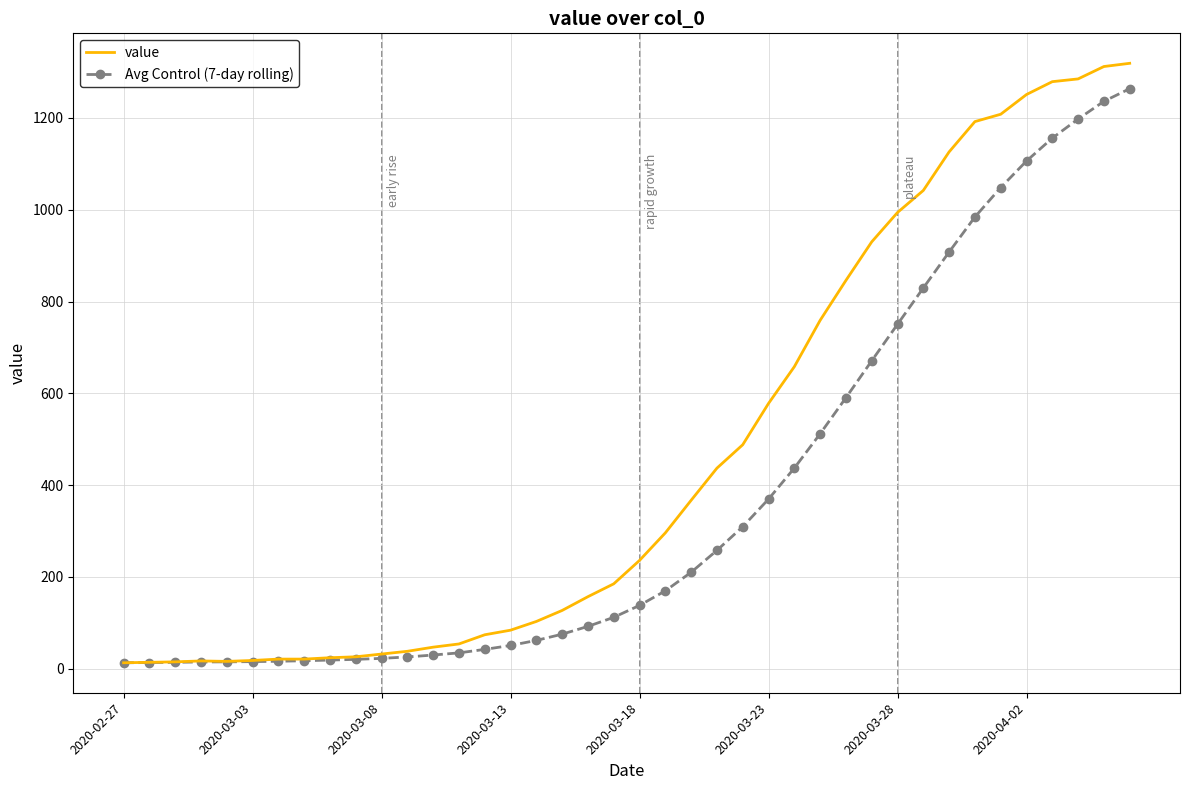

List the series in order of their overall mean, lowest first.

Avg Control (7-day rolling), value